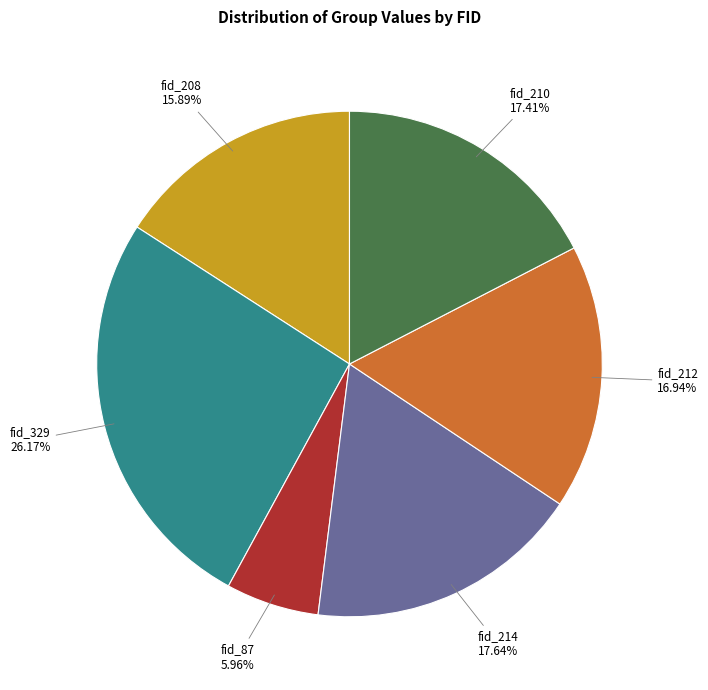

To the nearest percent, what portion does fid_87 represent?

6%